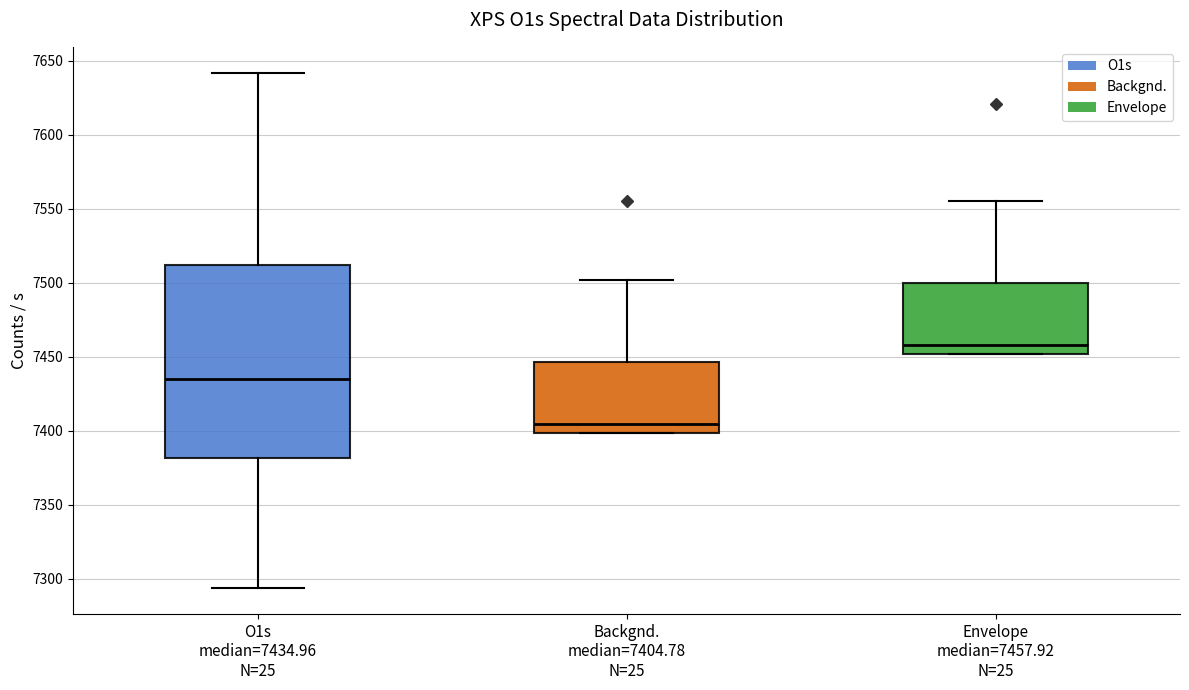

Which box's median line is the highest?

Envelope median=7457.92 N=25